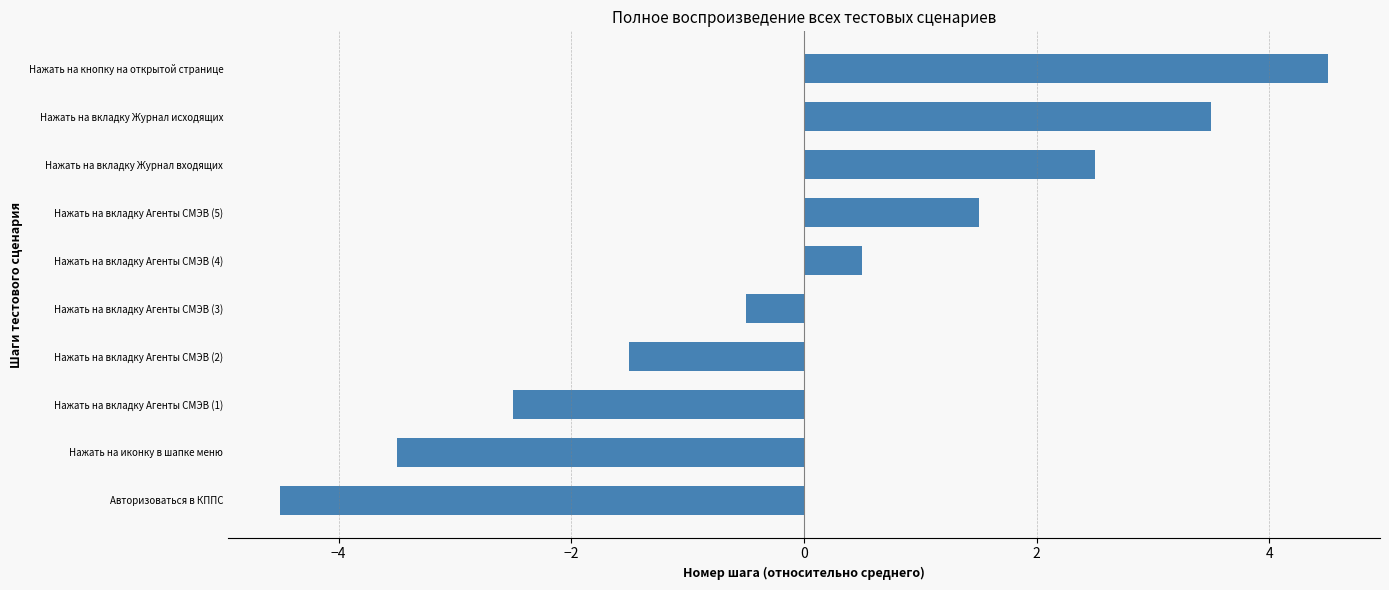

Reading top to bottom, transcribe all the data shown in this chart.

Нажать на кнопку на открытой странице=4.5	Нажать на вкладку Журнал исходящих=3.5	Нажать на вкладку Журнал входящих=2.5	Нажать на вкладку Агенты СМЭВ (5)=1.5	Нажать на вкладку Агенты СМЭВ (4)=0.5	Нажать на вкладку Агенты СМЭВ (3)=-0.5	Нажать на вкладку Агенты СМЭВ (2)=-1.5	Нажать на вкладку Агенты СМЭВ (1)=-2.5	Нажать на иконку в шапке меню=-3.5	Авторизоваться в КППС=-4.5